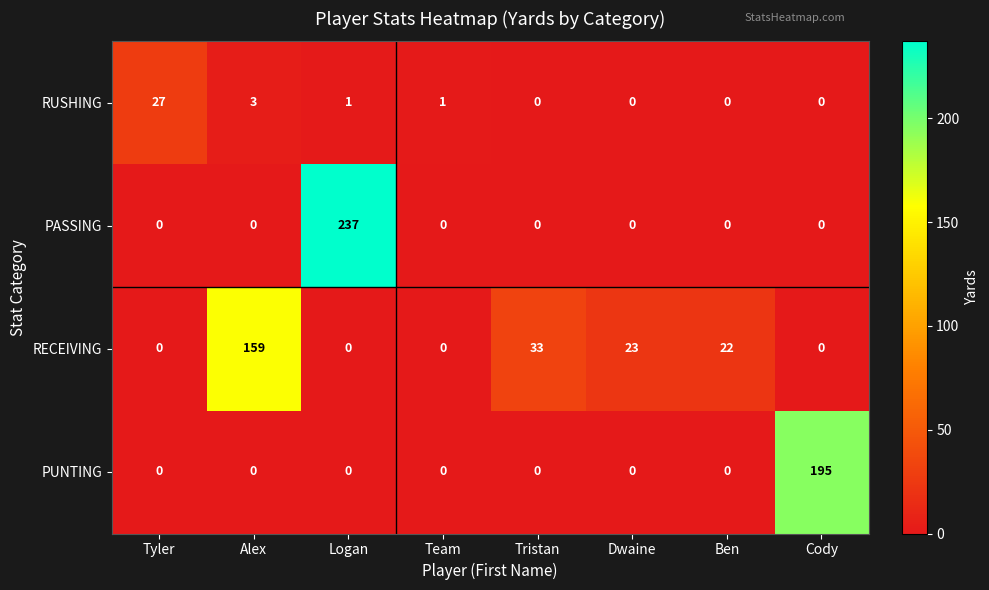

Which series has the largest range (max minus min)?

PASSING